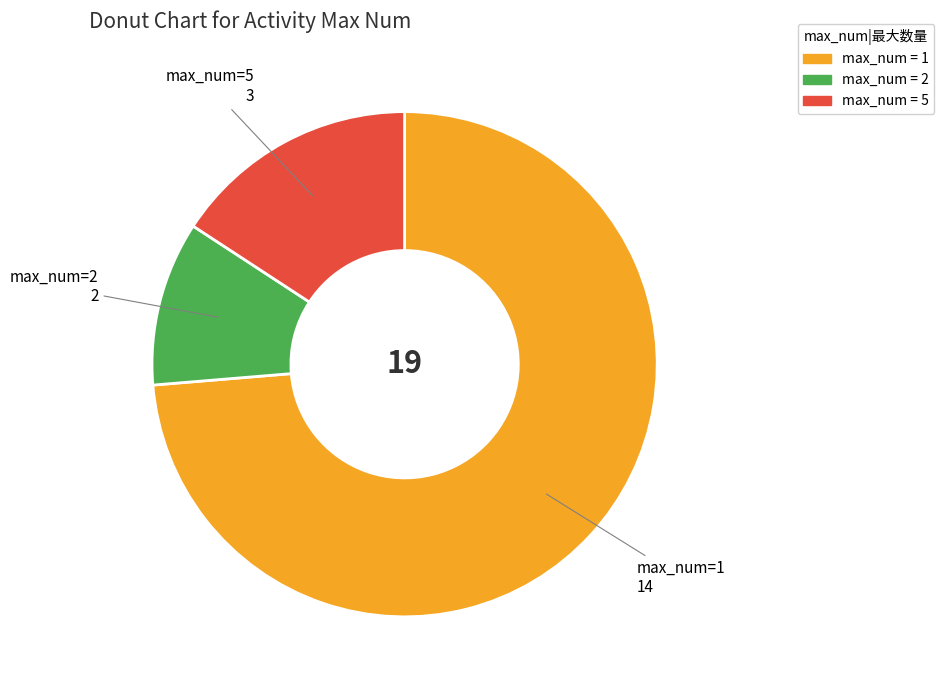

Is there a majority slice in this chart?

Yes